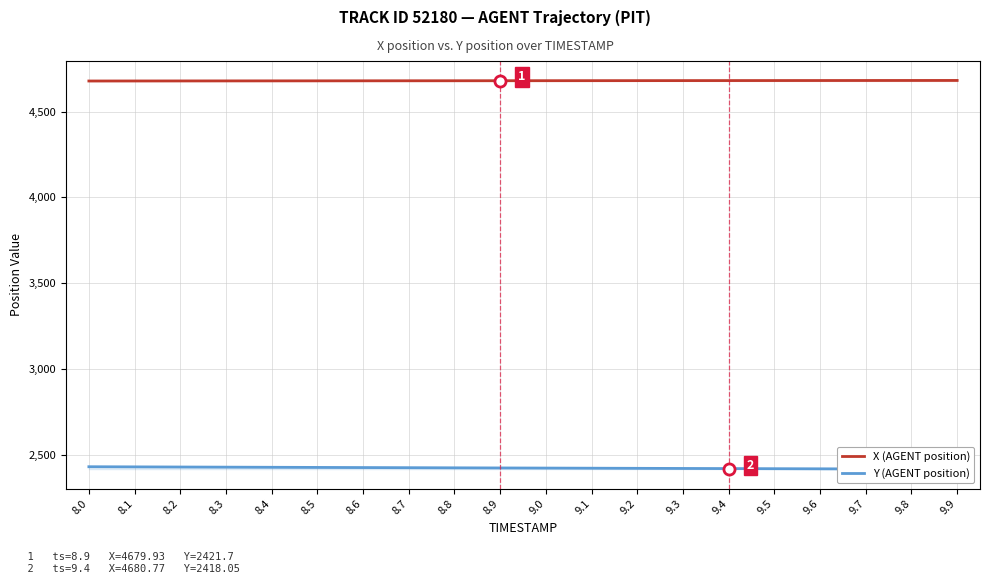

Is the value of X (AGENT position) at 9.0 greater than the value of Y (AGENT position) at 9.7?

Yes